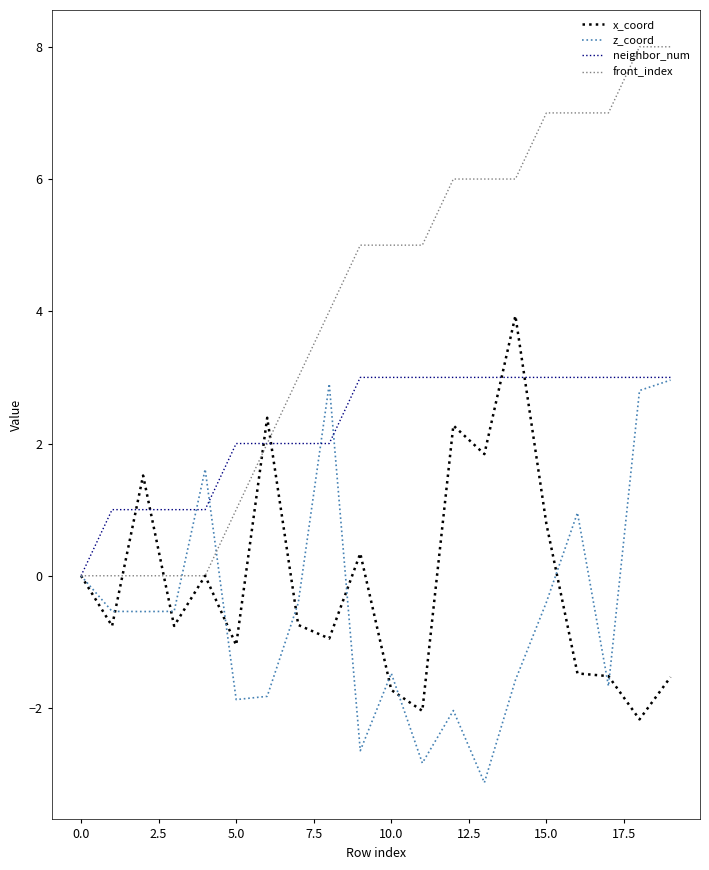

What is the minimum value shown in the chart?

-3.1